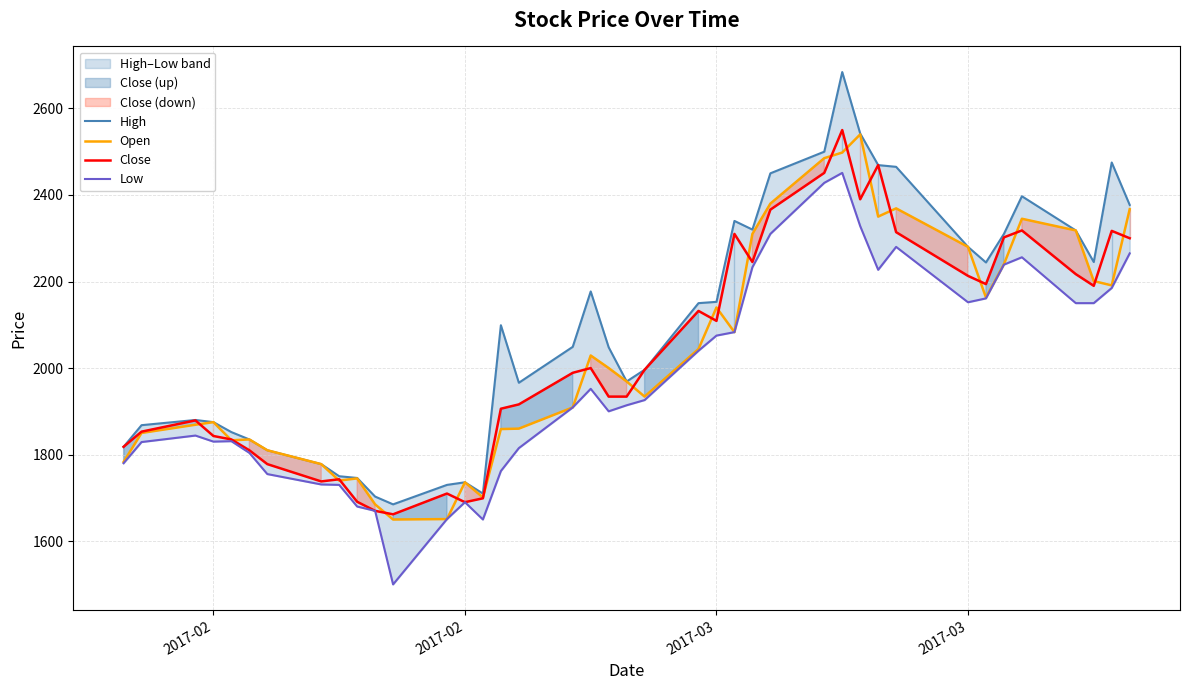

What is the greatest value displayed?

2684